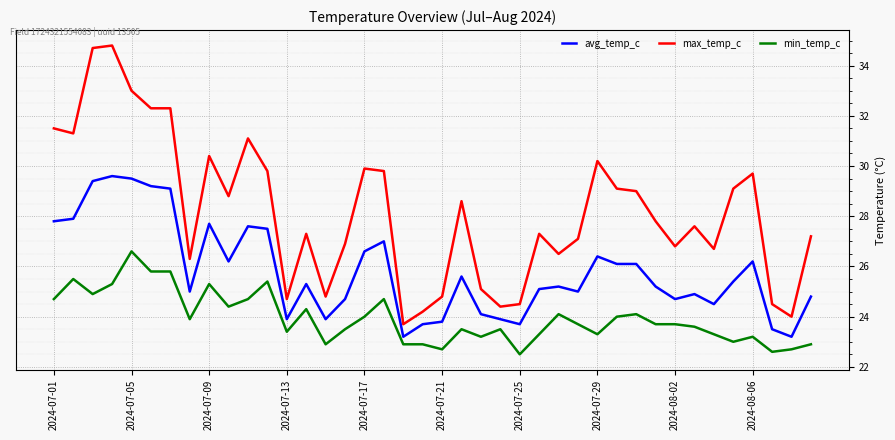

Which series has the largest total across all categories?

max_temp_c